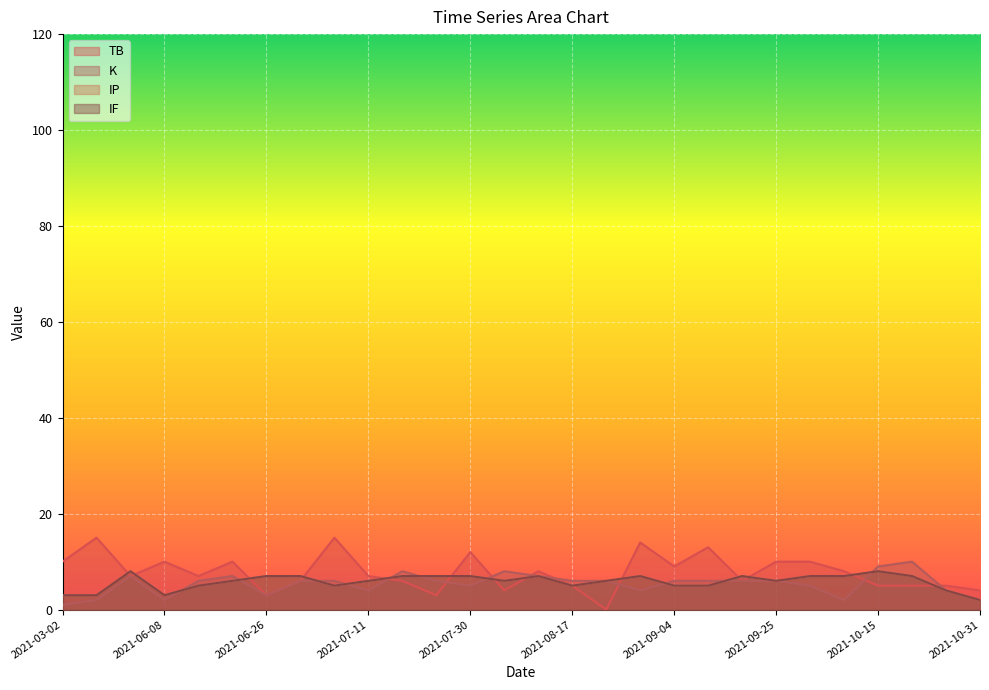

What position from the left is 2021-10-31?

28